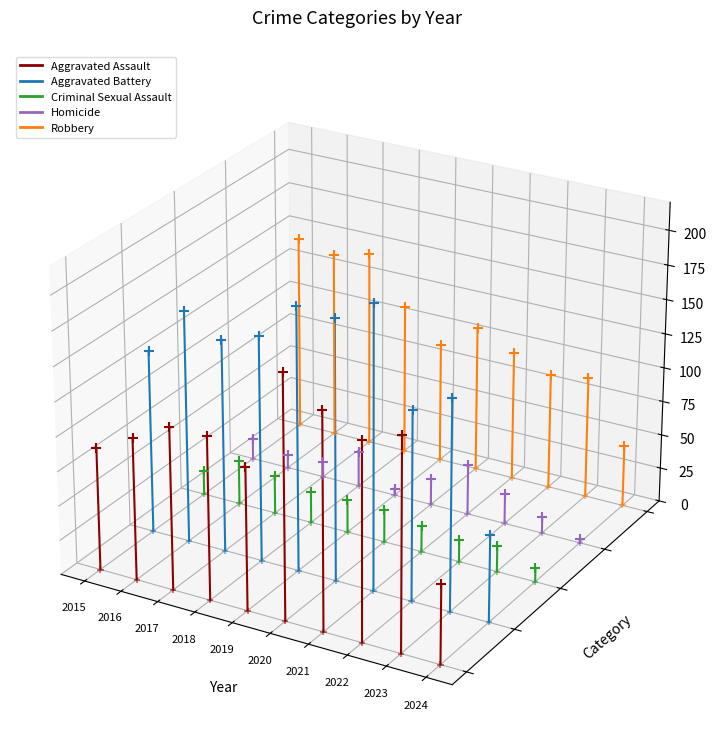

At which category is the sum across all series the highest?

2016